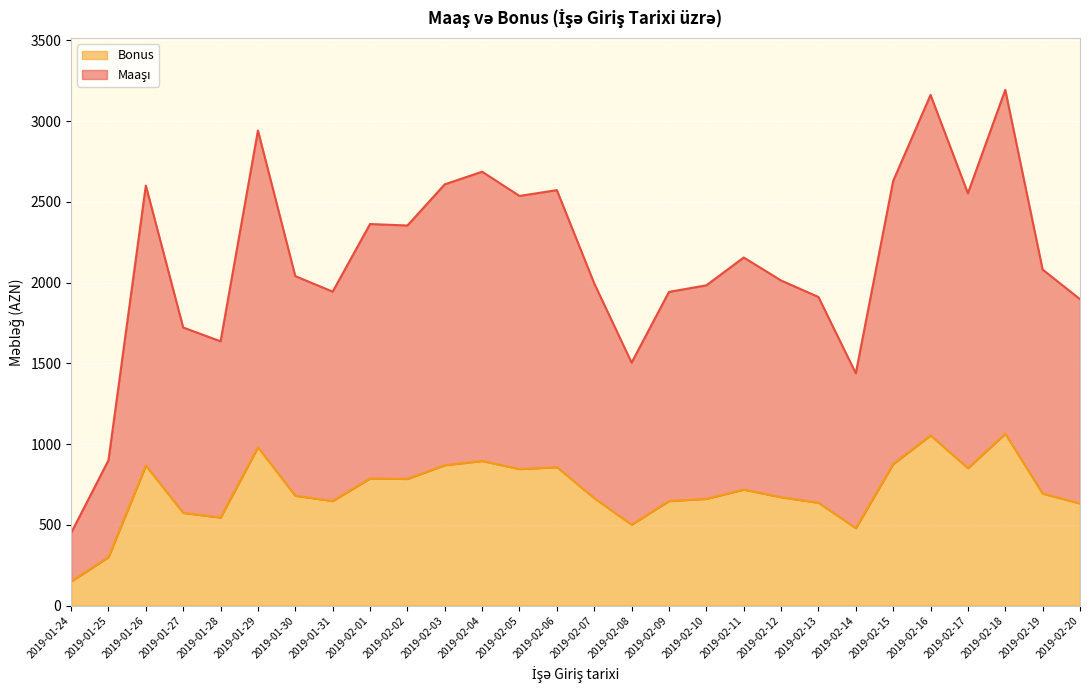

How many lines are shown in the chart?

2